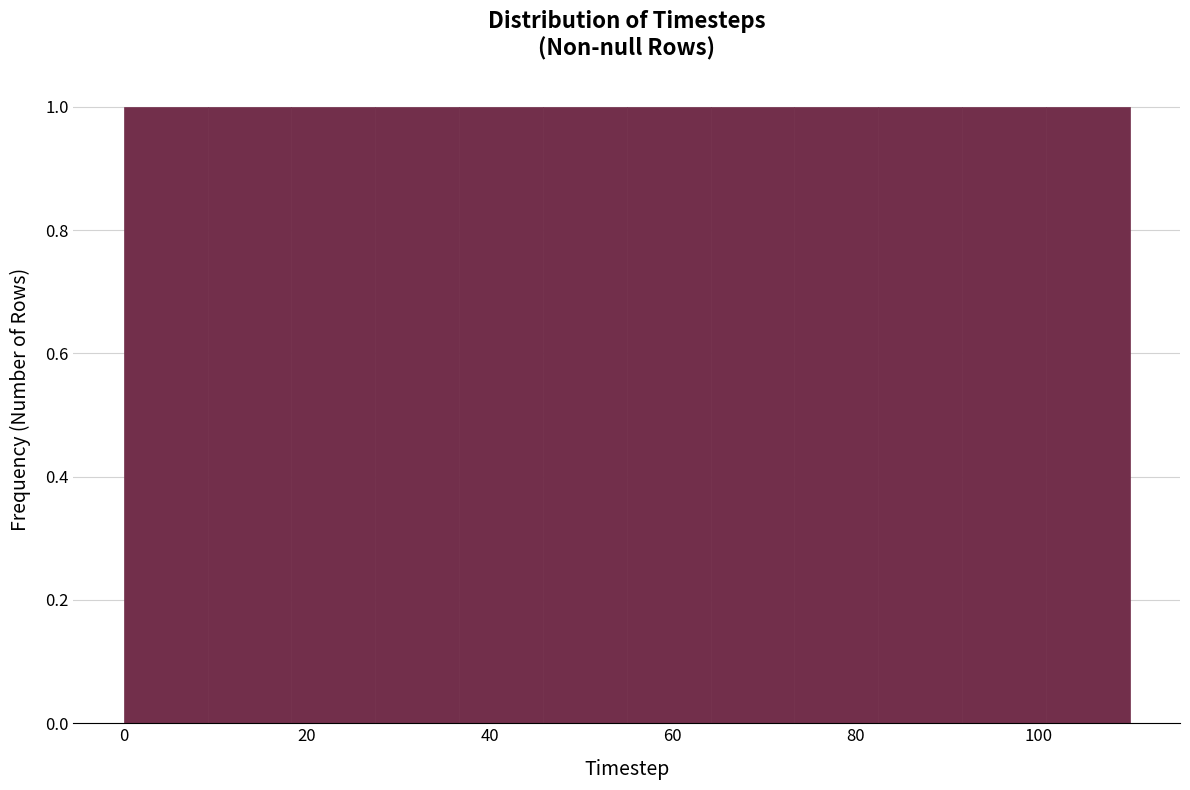

Reading left to right, list every bar in this chart as the range it spans on the x-axis followed by its height. Neither the bar edges nor the heights are printed on the chart, so give them approximately, as read against the axes.

0 to 10: 1
10 to 18: 1
18 to 28: 1
28 to 36: 1
36 to 46: 1
46 to 56: 1
56 to 64: 1
64 to 74: 1
74 to 82: 1
82 to 92: 1
92 to 100: 1
100 to 110: 1